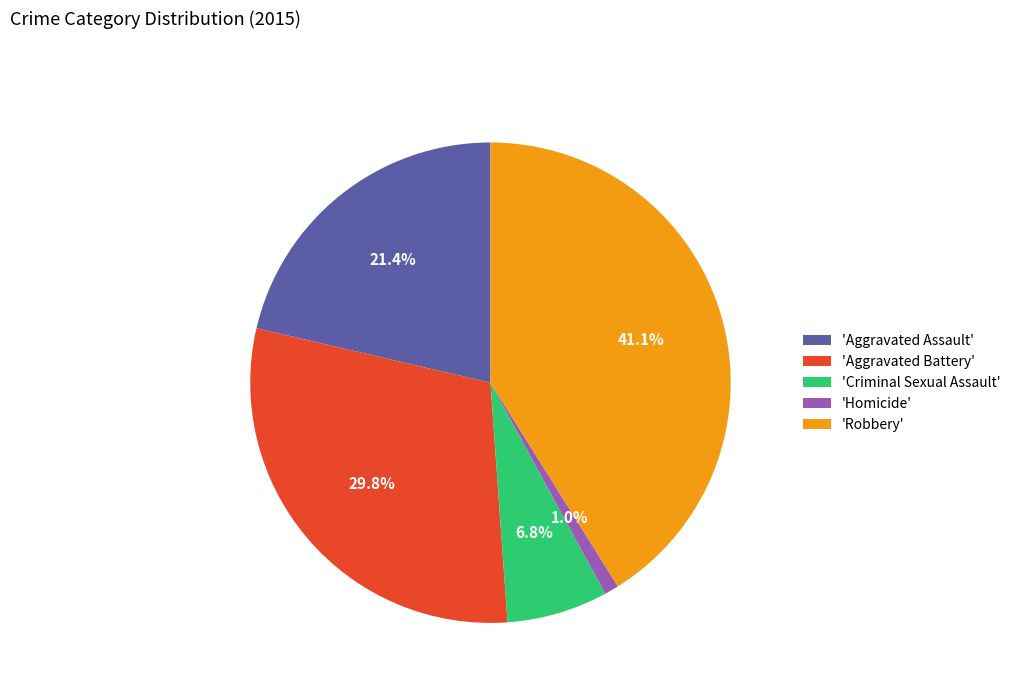

What percentage is NOT represented by 'Robbery'?

58.9%